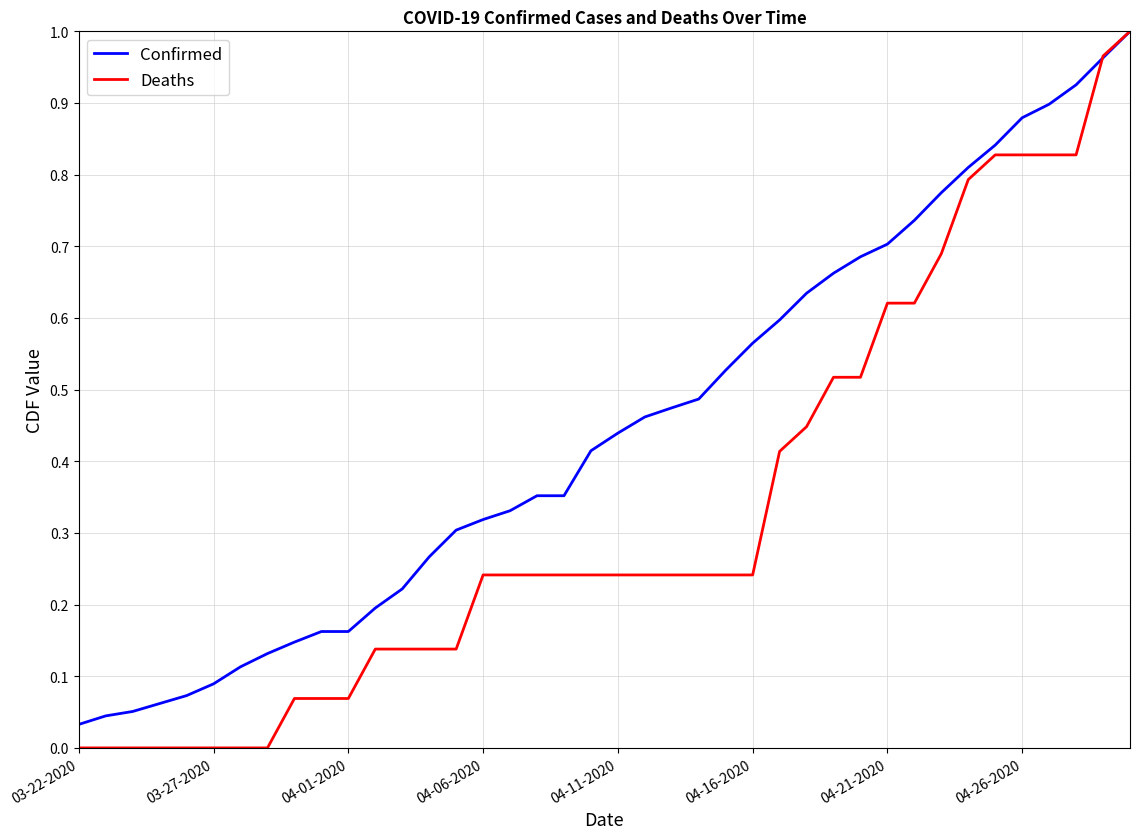

List the series in order of their overall mean, lowest first.

Deaths, Confirmed